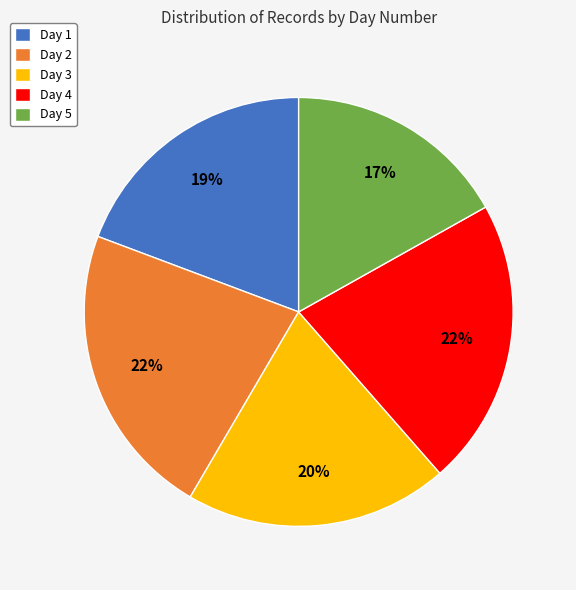

To the nearest percent, what is the difference between the largest and smallest slice percentages?

5%